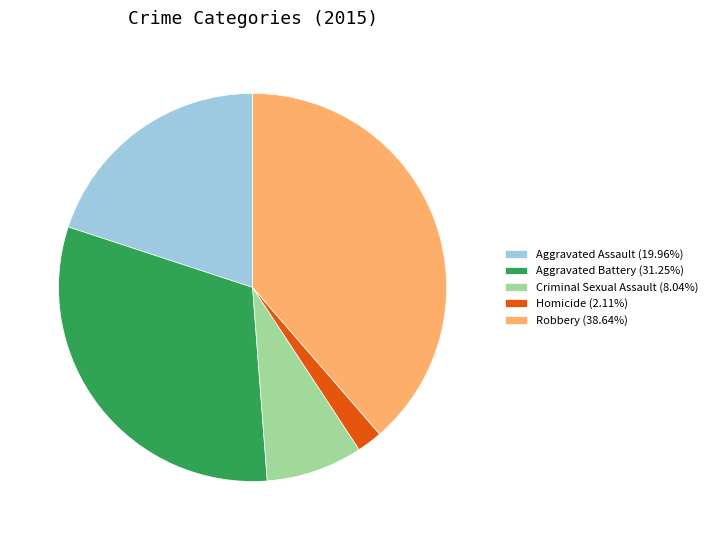

How many slices are in this pie chart?

5